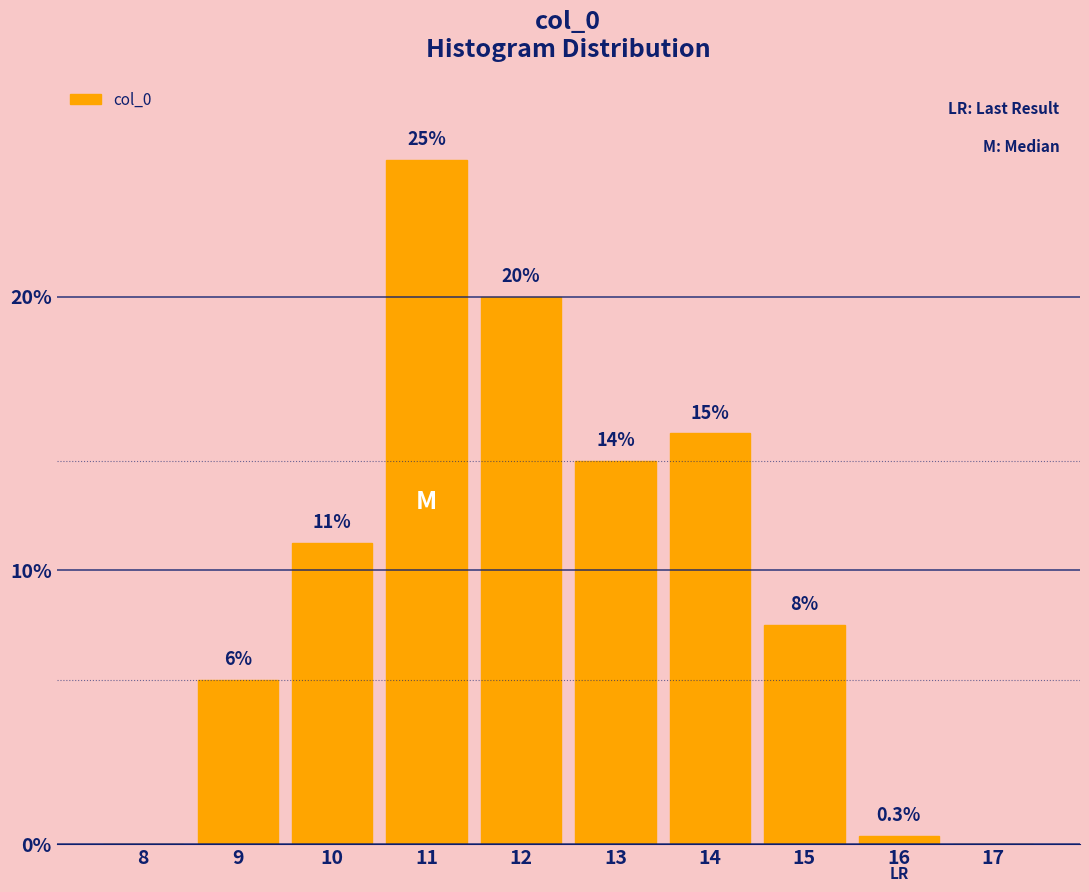

Reading right to left, what are all the values shown in this chart?

17=0.0	16=0.3	15=8.0	14=15.0	13=14.0	12=20.0	11=25.0	10=11.0	9=6.0	8=0.0